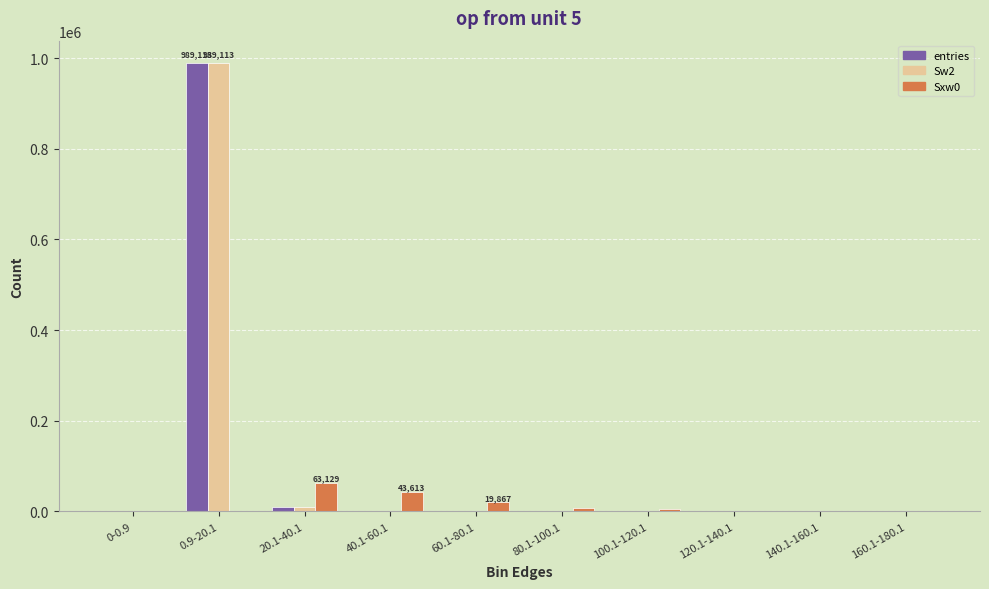

What is the sum of all entries values?

999994